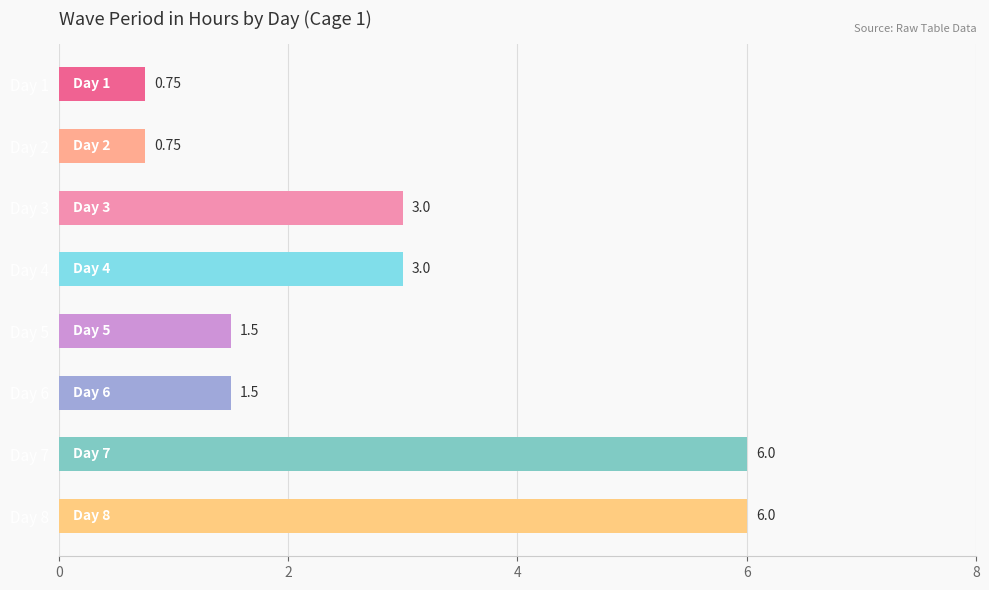

Between Day 6 and Day 7, which is larger?

Day 7